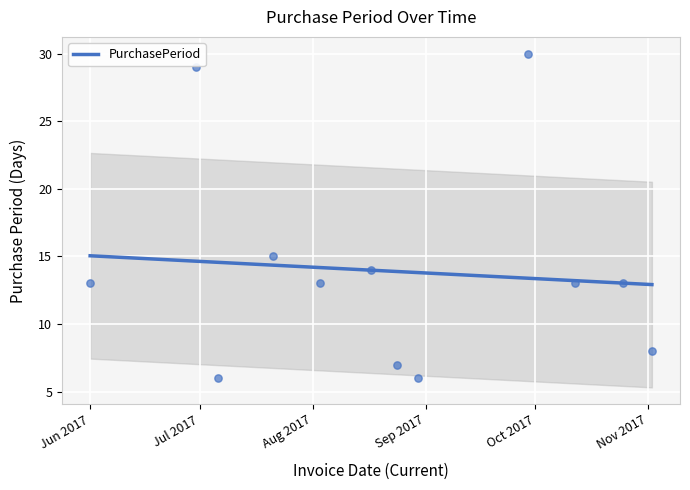

What is the ratio of the value at 2017-10-12 to the value at 2017-06-30?

0.4